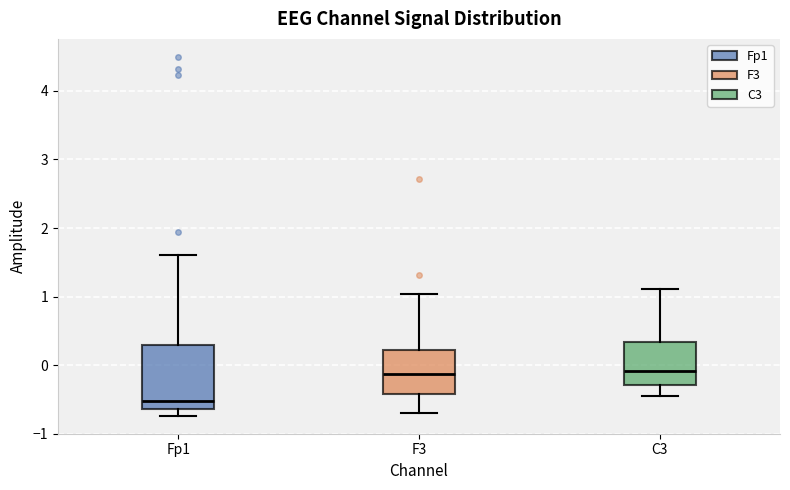

Which box's median line is the lowest?

Fp1